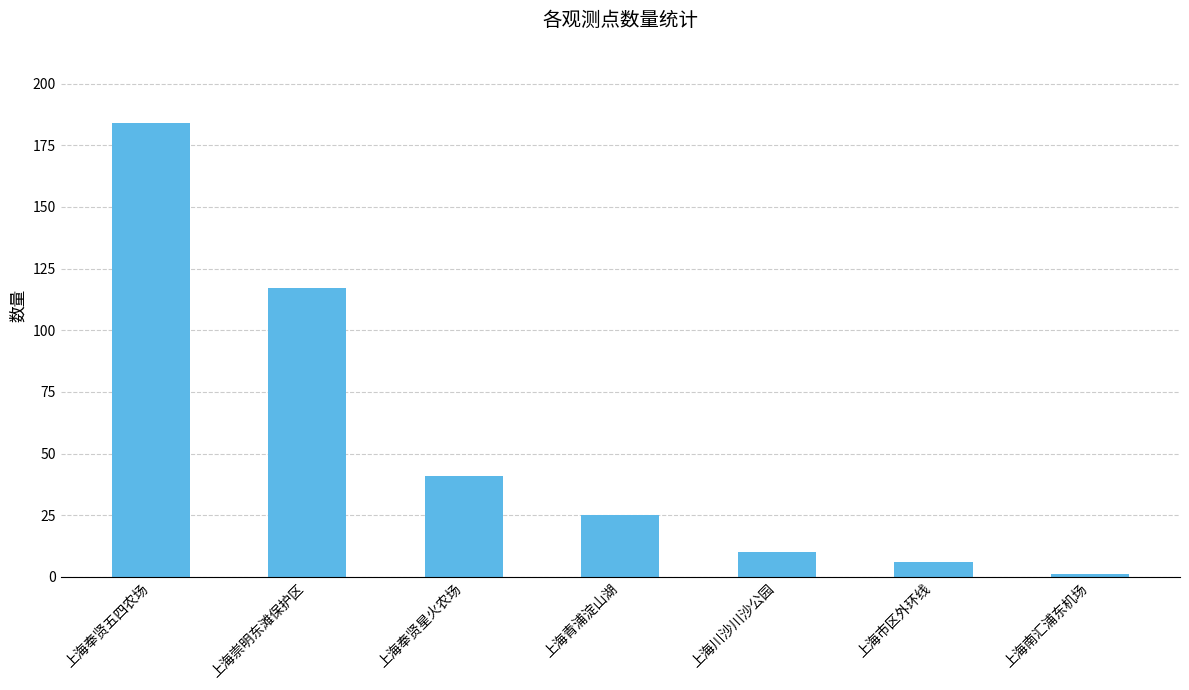

Reading left to right, extract all data points from this chart.

184	117	41	25	10	6	1